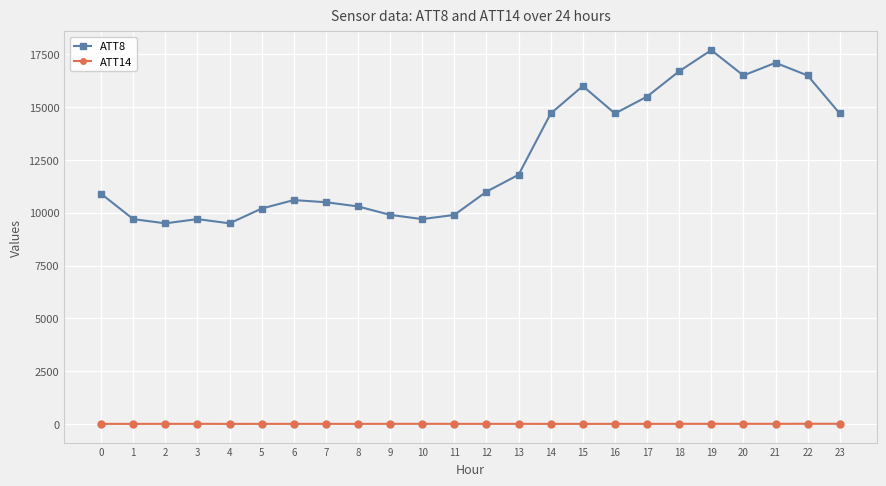

True or false: ATT8 has more than 2 points higher than both neighbors.

True